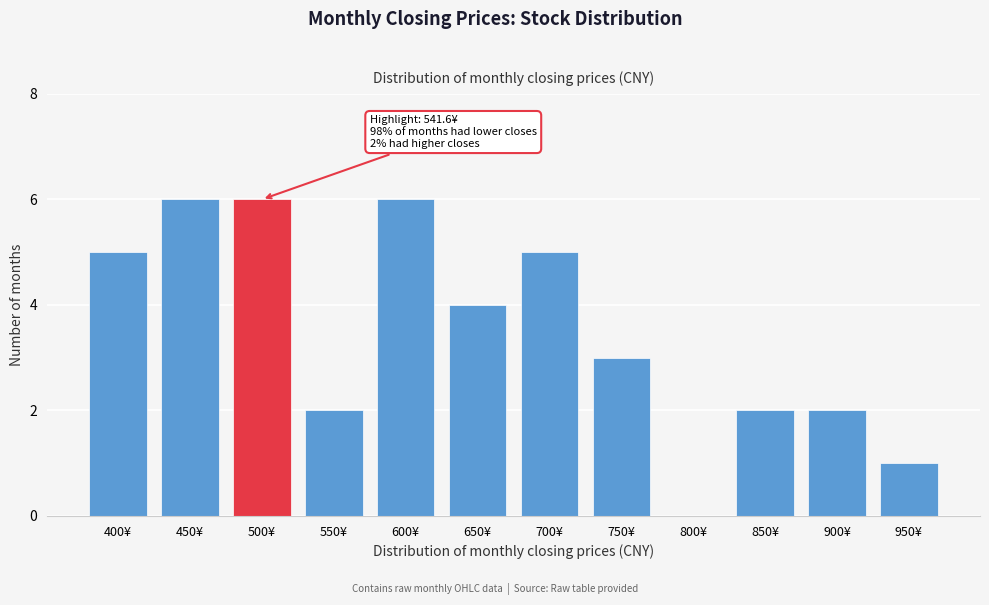

Reading left to right, transcribe all the data shown in this chart.

400¥=5	450¥=6	500¥=6	550¥=2	600¥=6	650¥=4	700¥=5	750¥=3	800¥=0	850¥=2	900¥=2	950¥=1